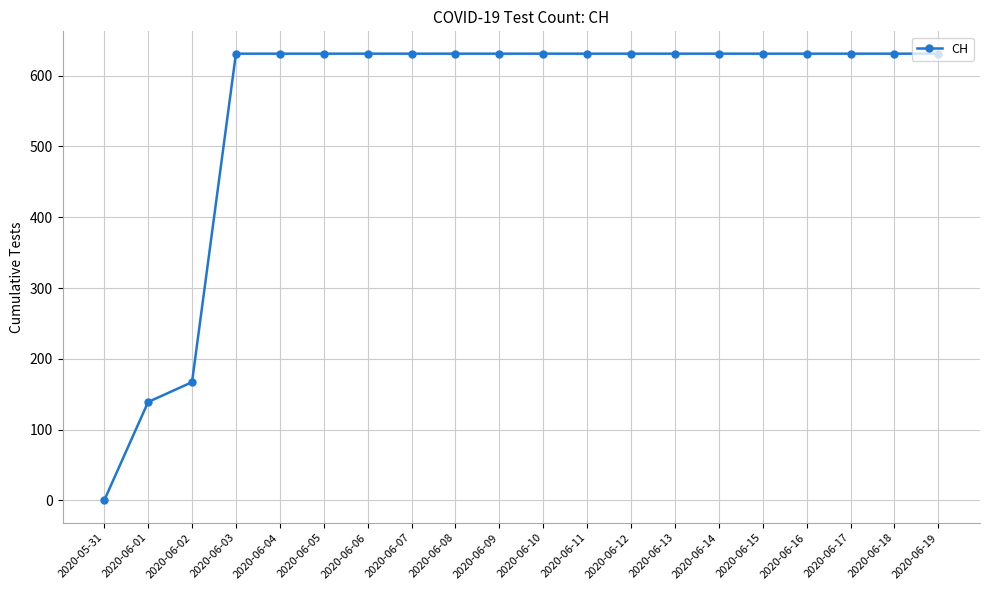

What is the maximum value shown in the chart?

631